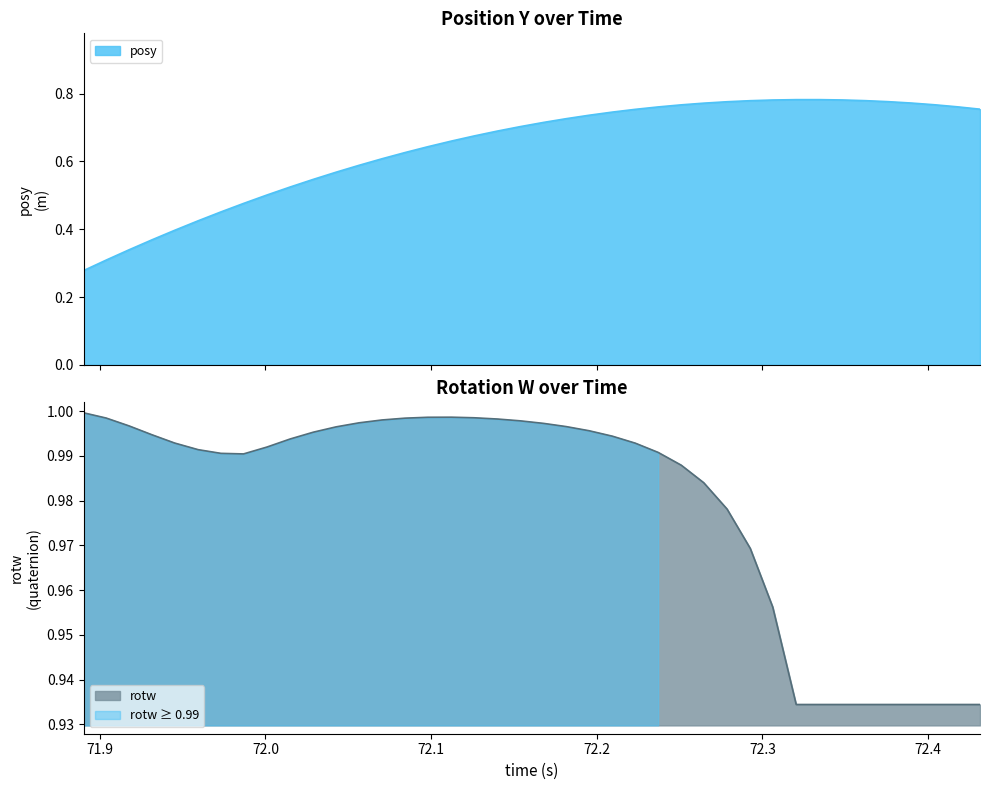

What is the difference between the second highest and minimum values in the rotw series?

0.1